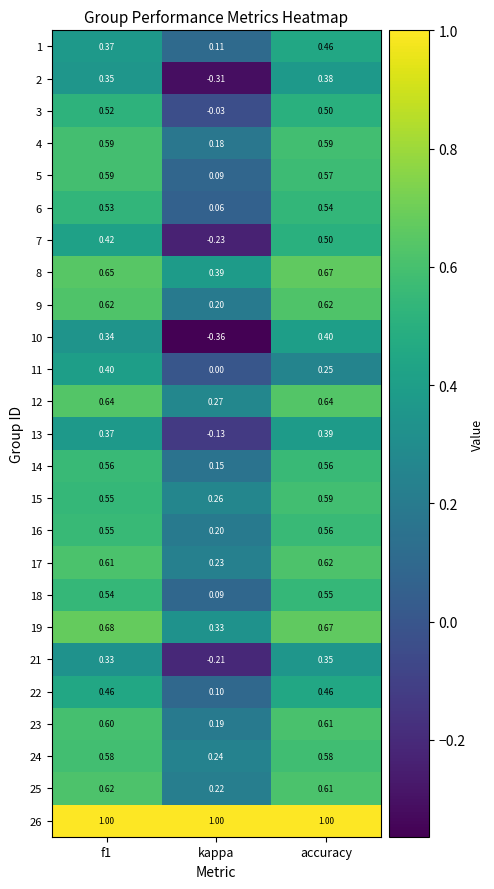

At which category is the sum across all series the highest?

accuracy